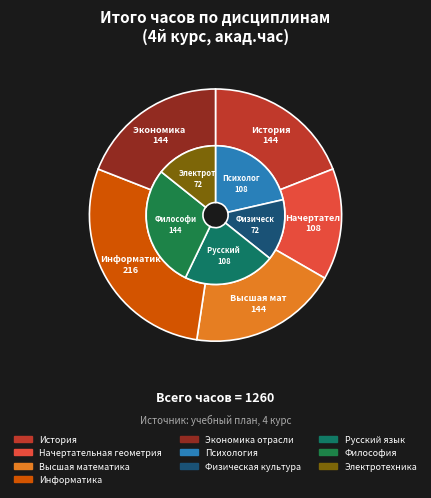

Is Русский язык the majority of the pie?

No